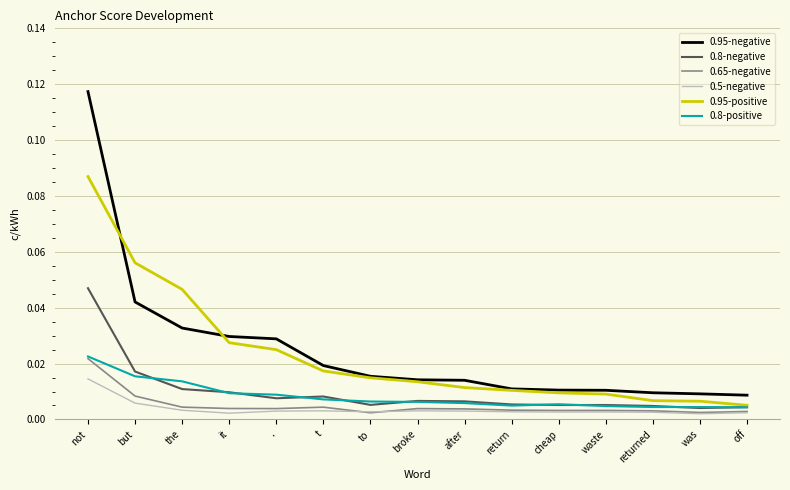

Which category has the highest value in the 0.65-negative series?

not